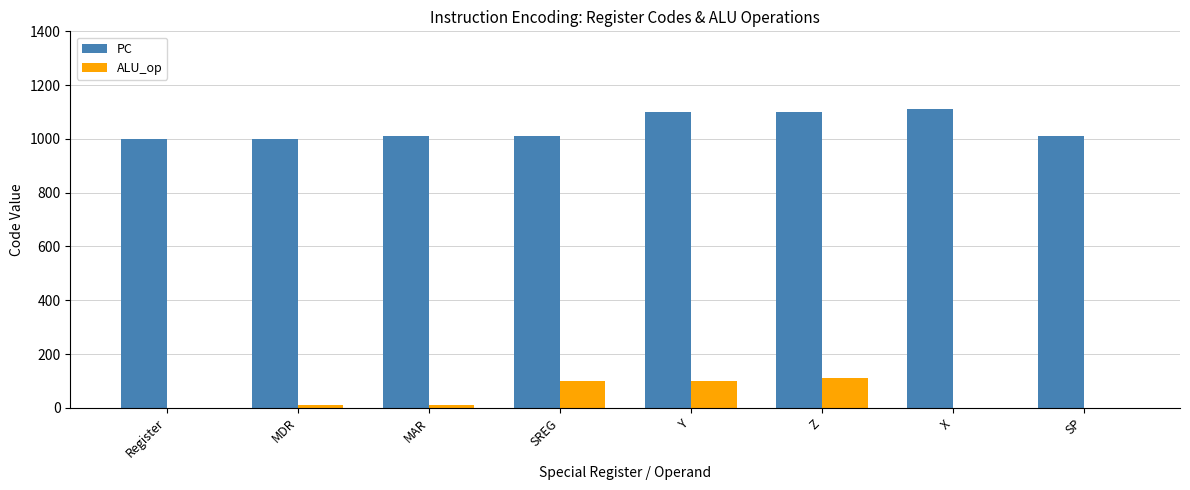

Is the value of ALU_op at X greater than the value of PC at SREG?

No